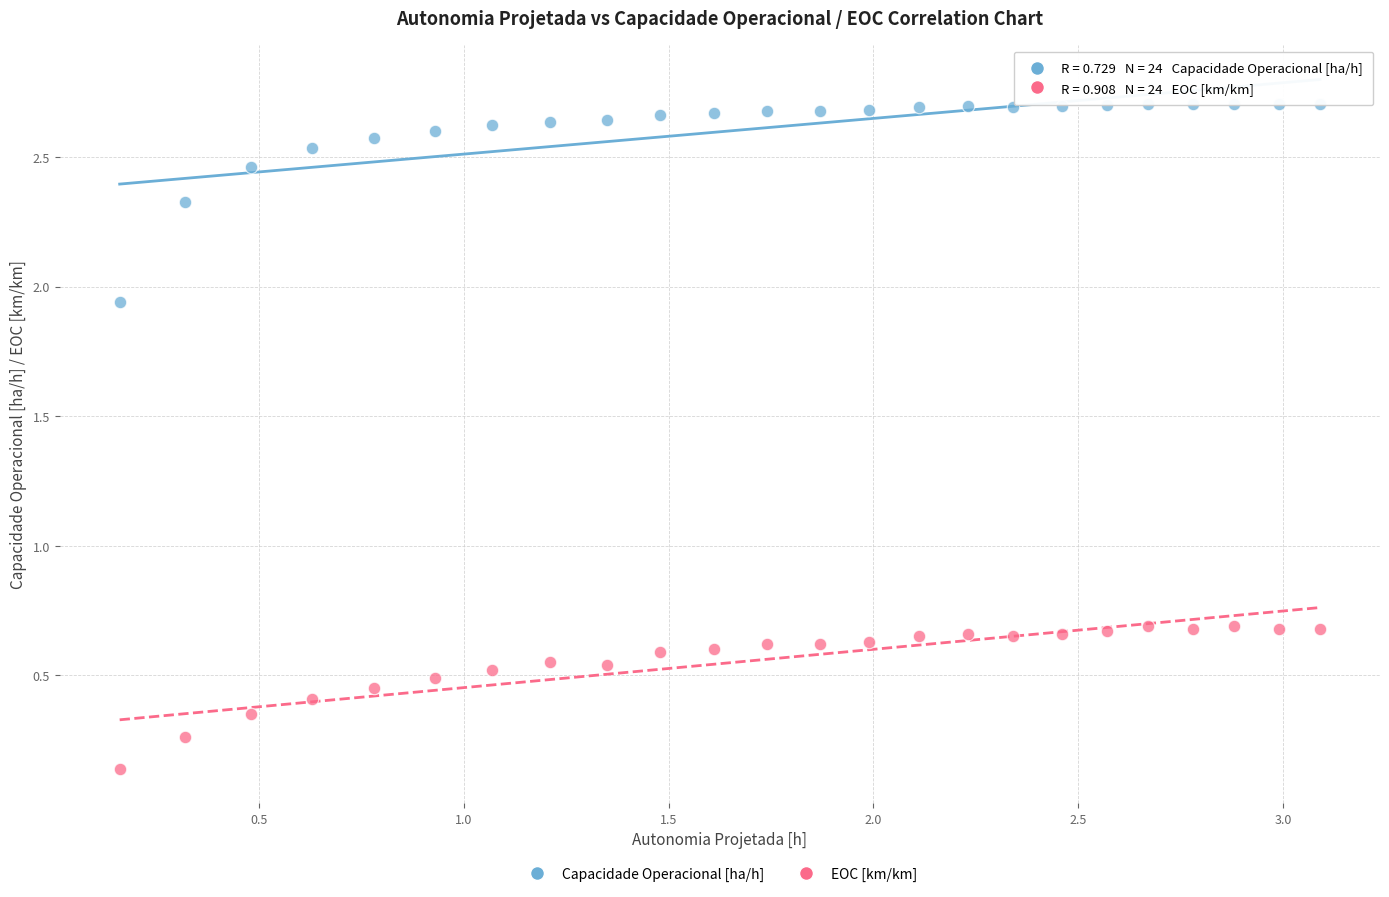

Which series has the widest spread of Y values?

Capacidade Operacional [ha/h]